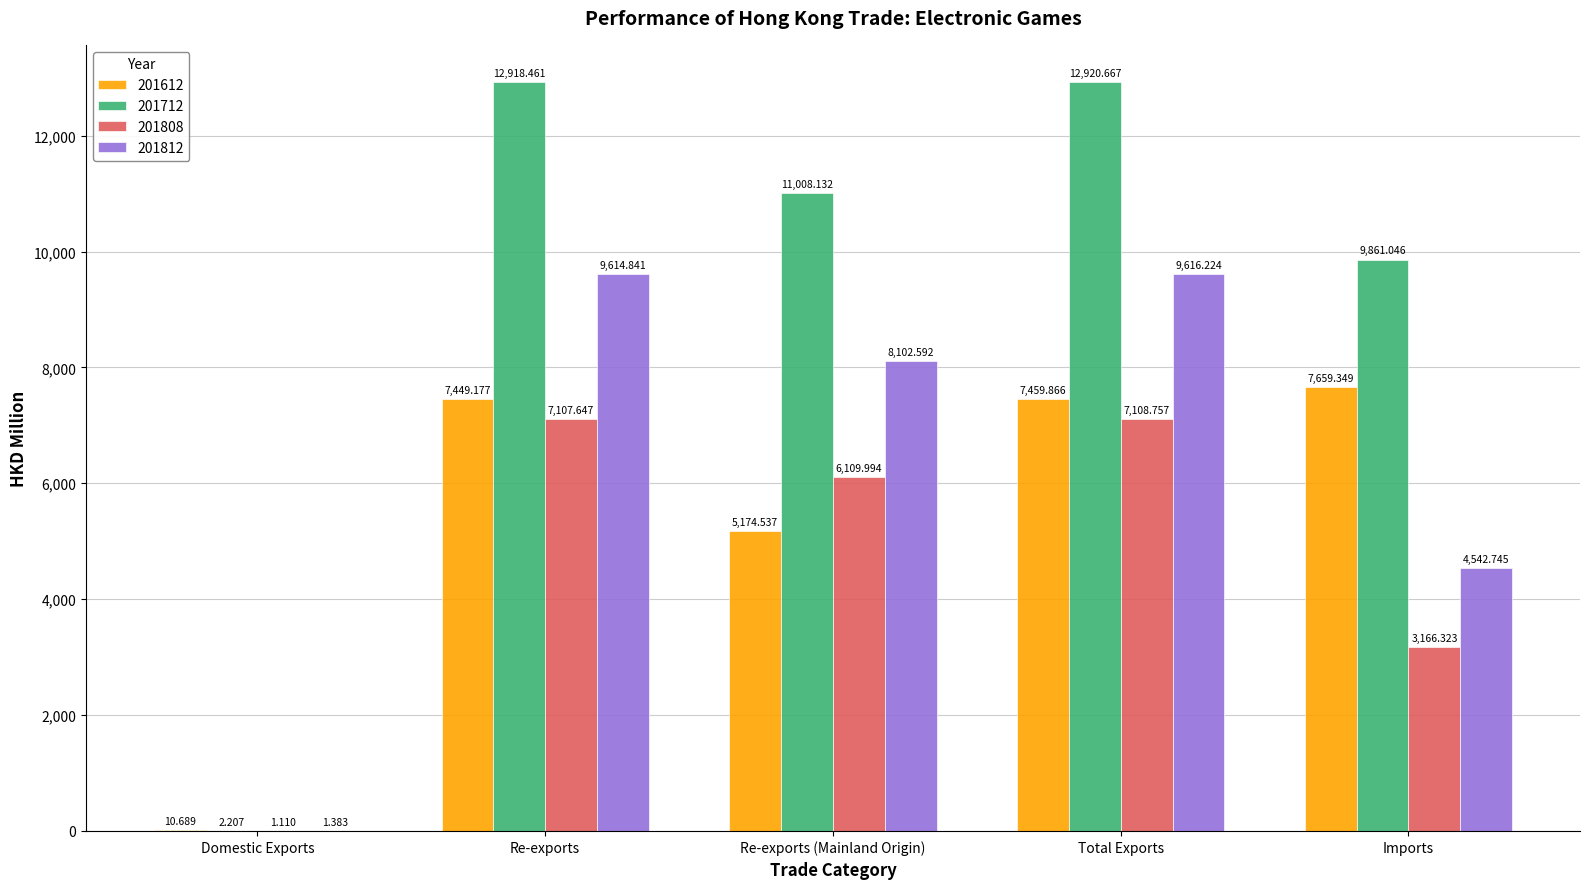

Where does the 201812 series first go above 8102?

Re-exports